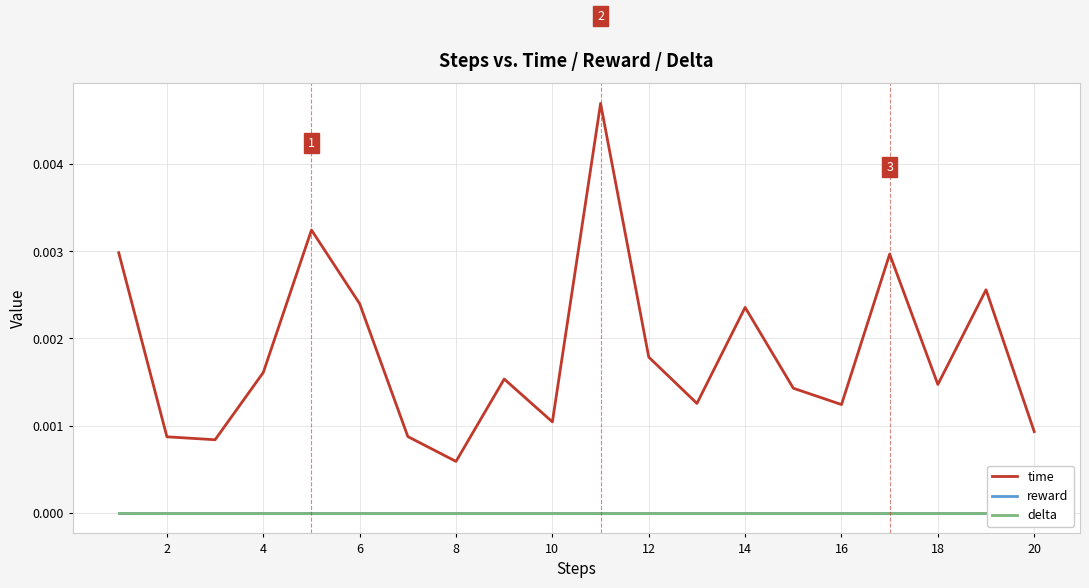

Which series has the largest range (max minus min)?

time